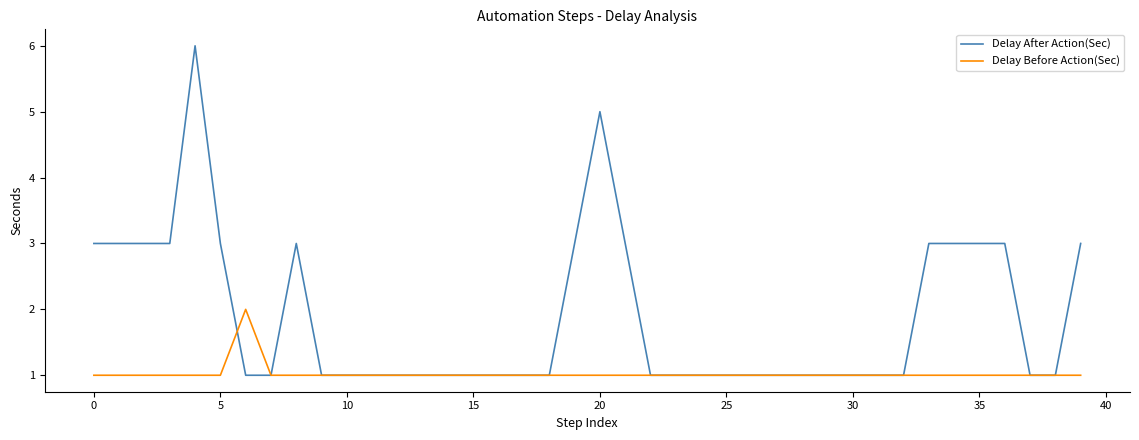

True or false: Delay After Action(Sec) has more than 0 interior local peaks.

True